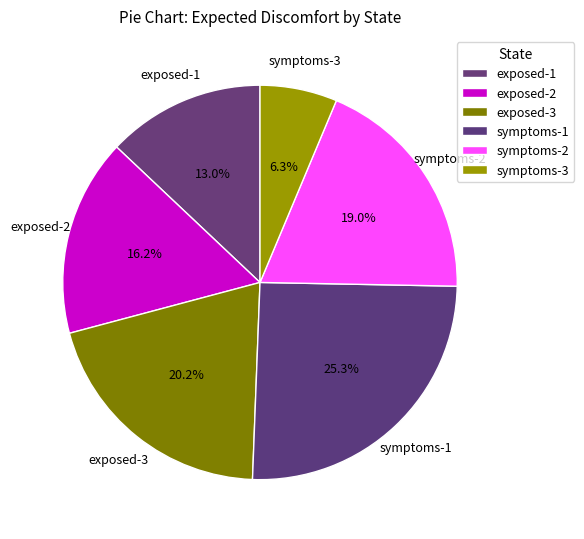

What percentage is the symptoms-1 slice, to the nearest percent?

25%